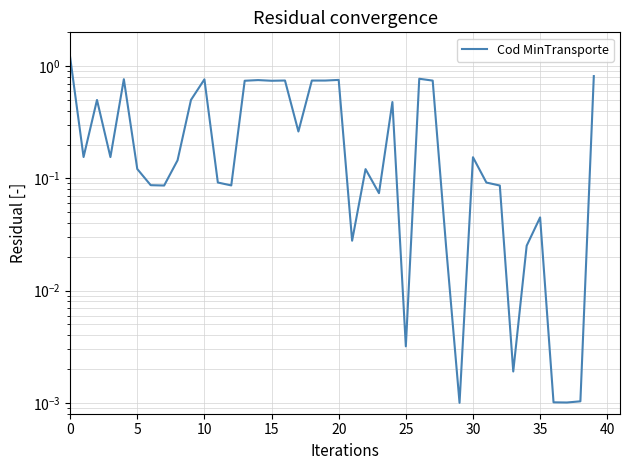

Is this an area chart (filled region under the line)?

No